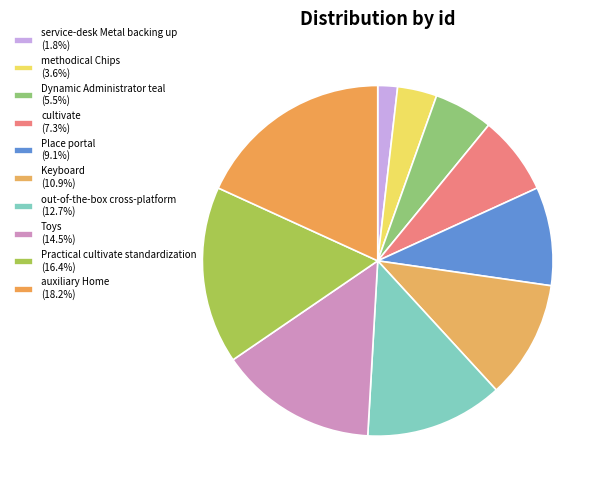

How many segments does this pie chart have?

10